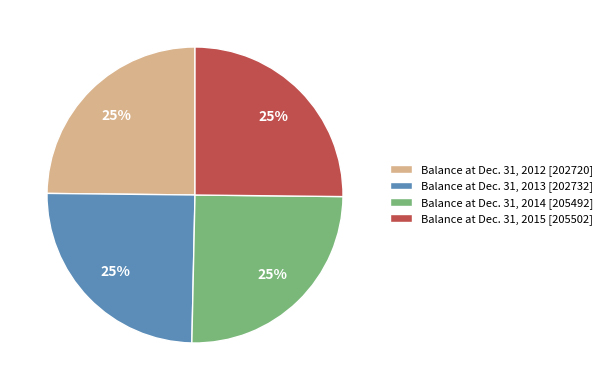

Approximately how many times larger is the value at Balance at Dec. 31, 2012 [202720] compared to Balance at Dec. 31, 2013 [202732]?

1.0